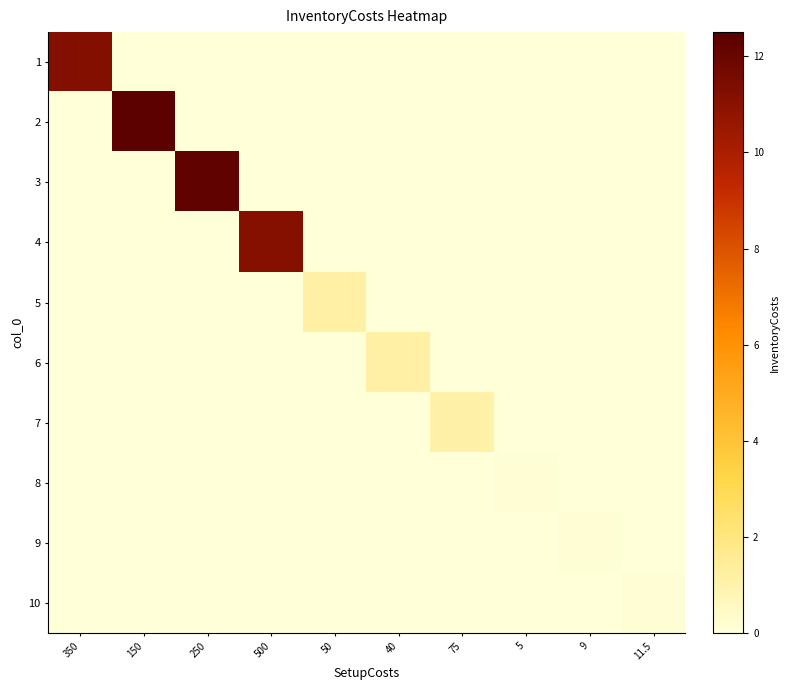

Reading left to right, extract all data points from this chart.

1: 350=11.2	150=0.0	250=0.0	500=0.0	50=0.0	40=0.0	75=0.0	5=0.0	9=0.0	11.5=0.0
2: 350=0.0	150=12.4	250=0.0	500=0.0	50=0.0	40=0.0	75=0.0	5=0.0	9=0.0	11.5=0.0
3: 350=0.0	150=0.0	250=12.3	500=0.0	50=0.0	40=0.0	75=0.0	5=0.0	9=0.0	11.5=0.0
4: 350=0.0	150=0.0	250=0.0	500=11.1	50=0.0	40=0.0	75=0.0	5=0.0	9=0.0	11.5=0.0
5: 350=0.0	150=0.0	250=0.0	500=0.0	50=1.2	40=0.0	75=0.0	5=0.0	9=0.0	11.5=0.0
6: 350=0.0	150=0.0	250=0.0	500=0.0	50=0.0	40=1.2	75=0.0	5=0.0	9=0.0	11.5=0.0
7: 350=0.0	150=0.0	250=0.0	500=0.0	50=0.0	40=0.0	75=1.1	5=0.0	9=0.0	11.5=0.0
8: 350=0.0	150=0.0	250=0.0	500=0.0	50=0.0	40=0.0	75=0.0	5=0.1	9=0.0	11.5=0.0
9: 350=0.0	150=0.0	250=0.0	500=0.0	50=0.0	40=0.0	75=0.0	5=0.0	9=0.1	11.5=0.0
10: 350=0.0	150=0.0	250=0.0	500=0.0	50=0.0	40=0.0	75=0.0	5=0.0	9=0.0	11.5=0.1